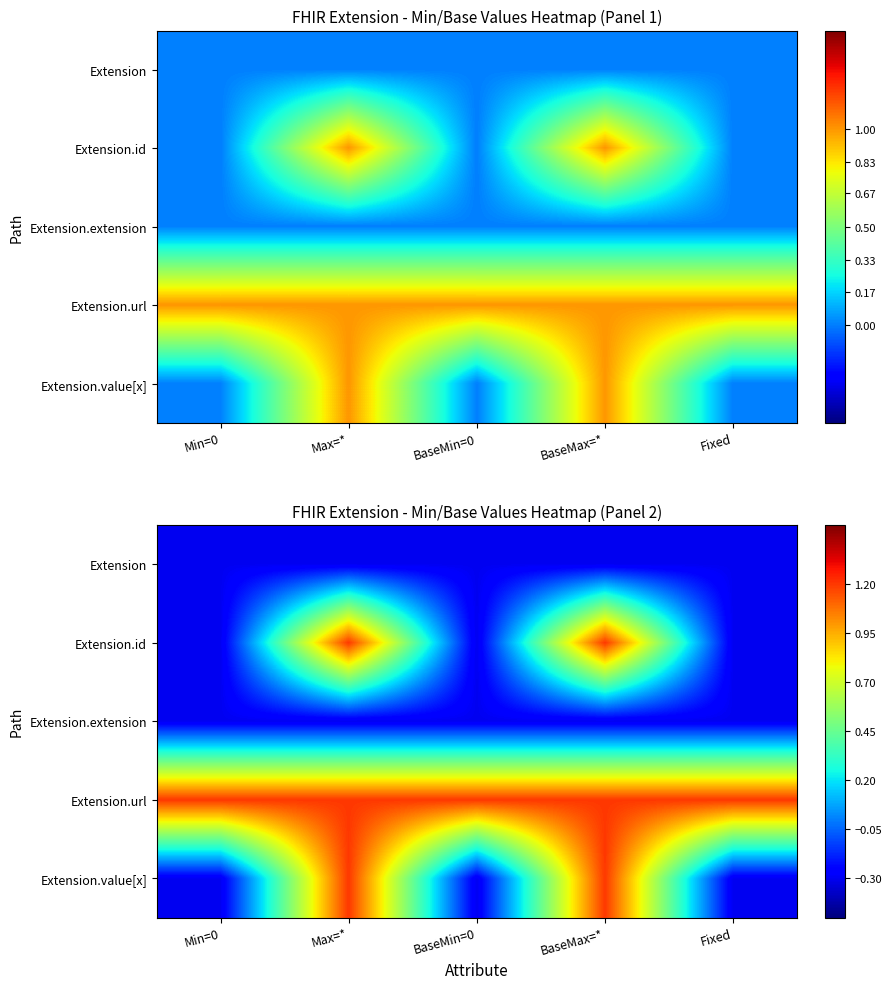

The value of Extension.value[x] at Max=* is 1.8. True or false?

False